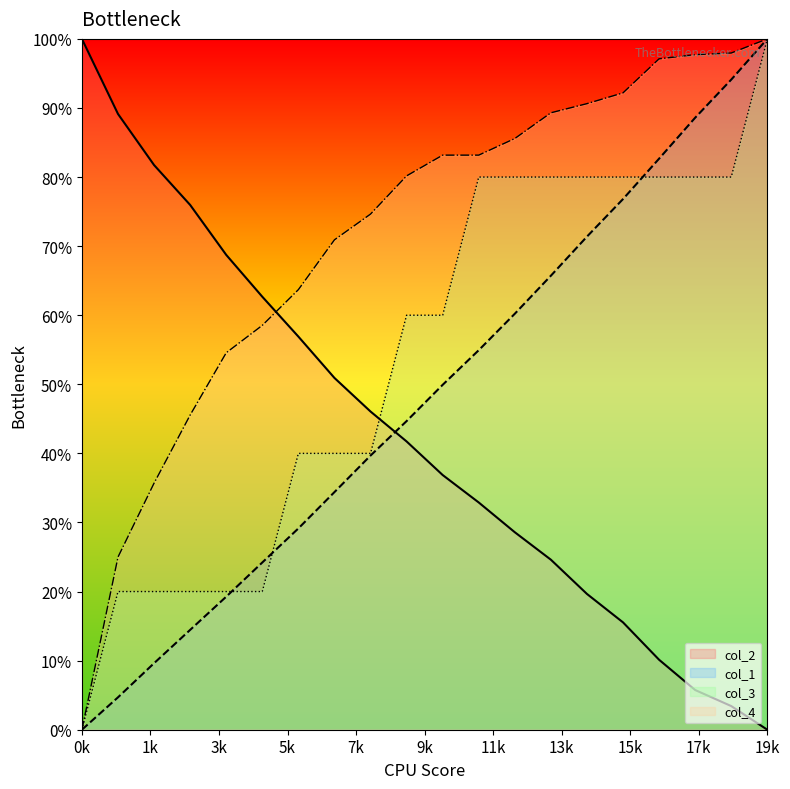

True or false: col_3 and col_4 intersect in this chart.

False